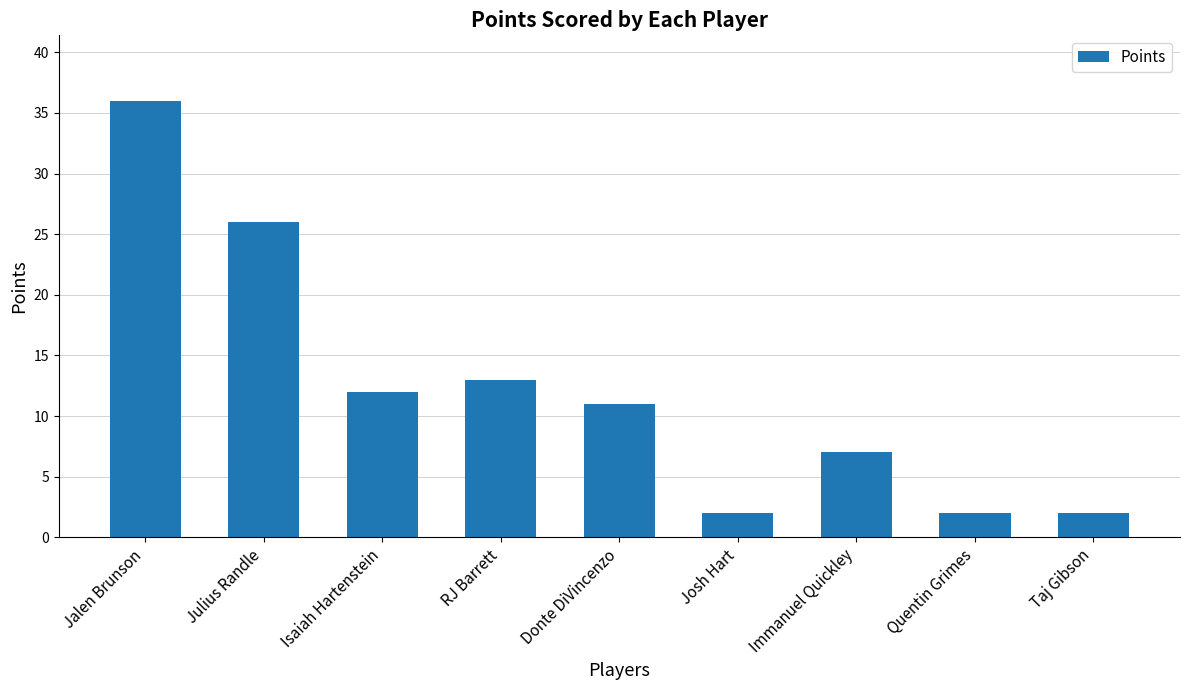

What is the average value?

12